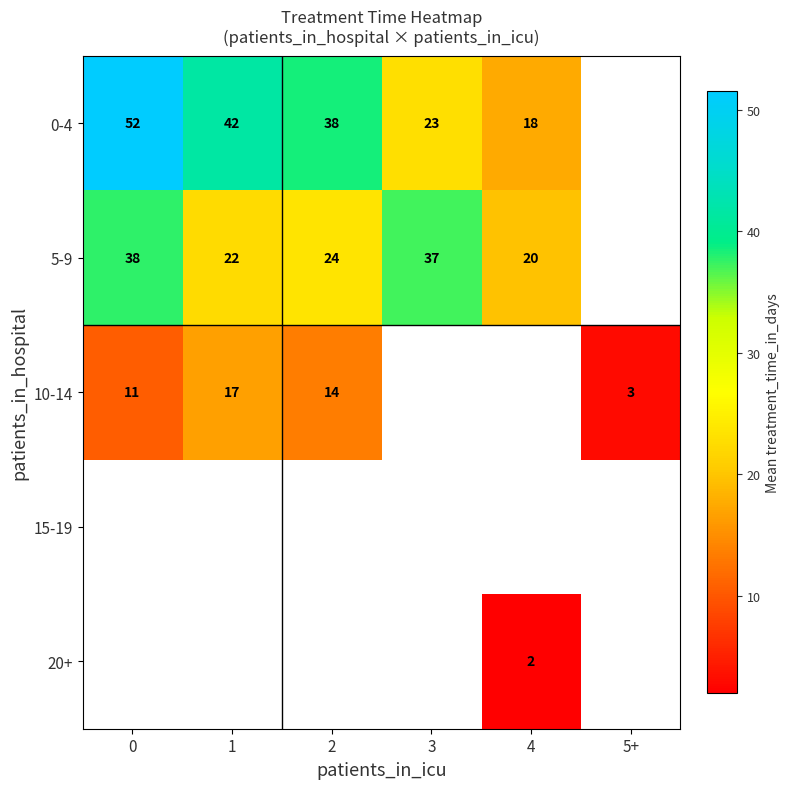

True or false: 0-4 has a value of 38.0 at 2.

True